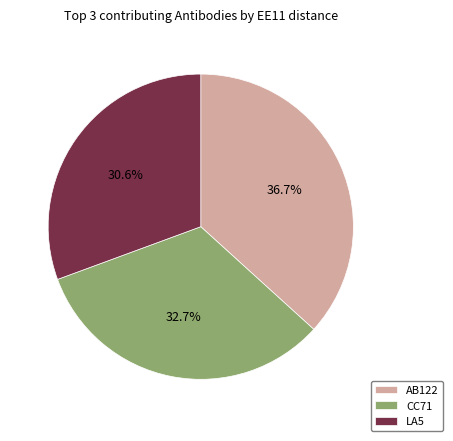

Rank the categories by value from highest to lowest.

AB122, CC71, LA5